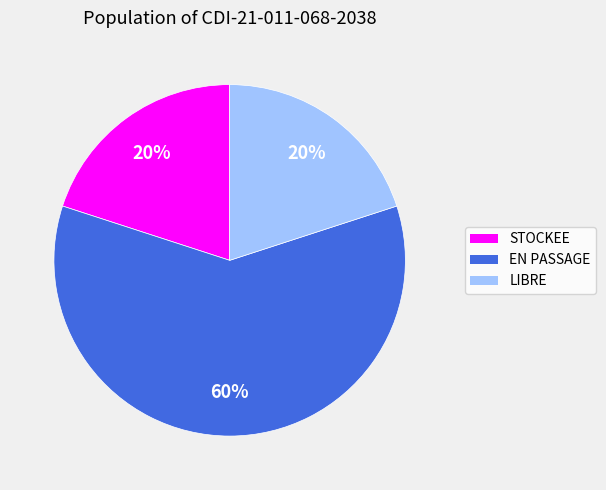

Combined, do STOCKEE and EN PASSAGE account for over 50%?

Yes